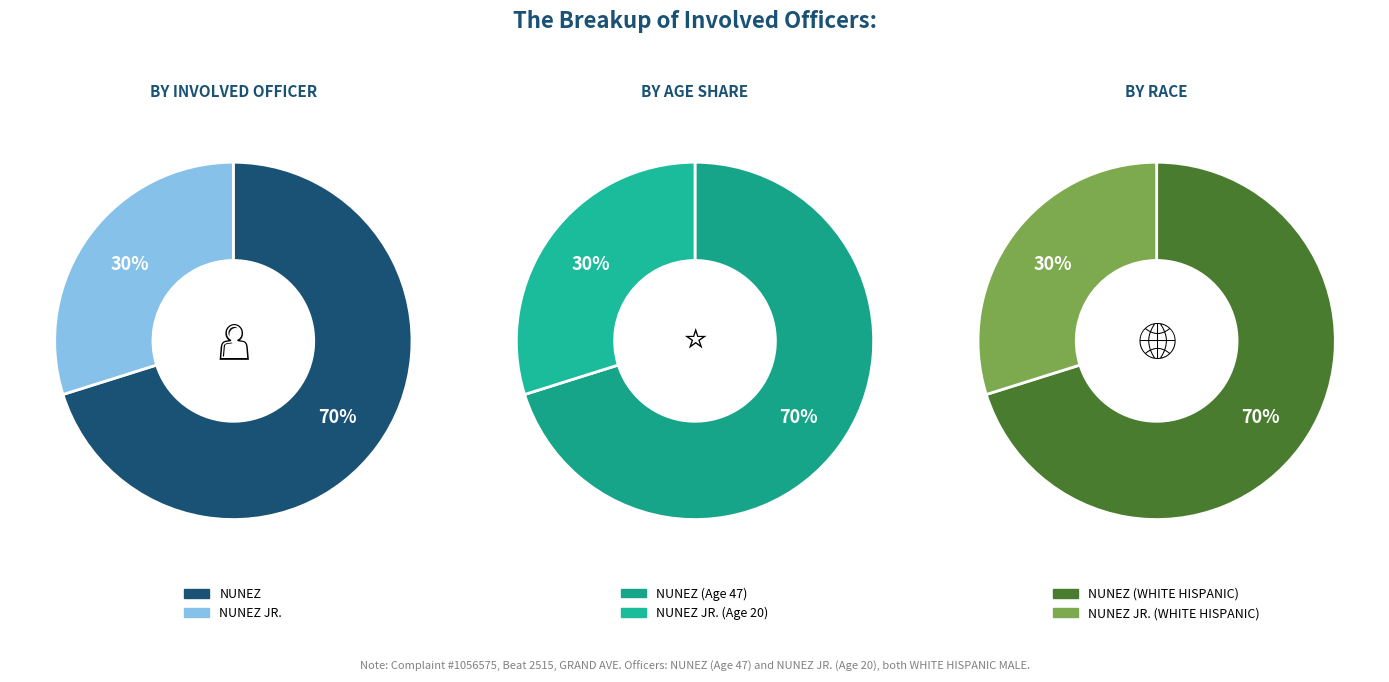

Which category accounts for the majority?

NUNEZ